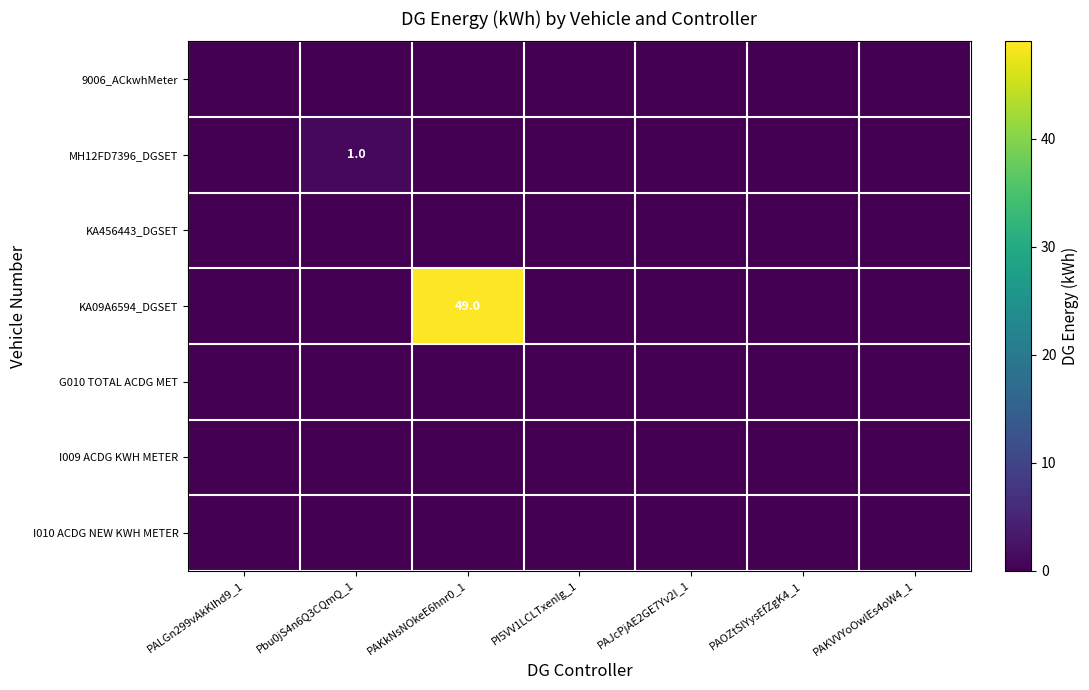

Which has a higher value, PI5VV1LCLTxenIg_1 or PALGn299vAkKlhd9_1?

PI5VV1LCLTxenIg_1